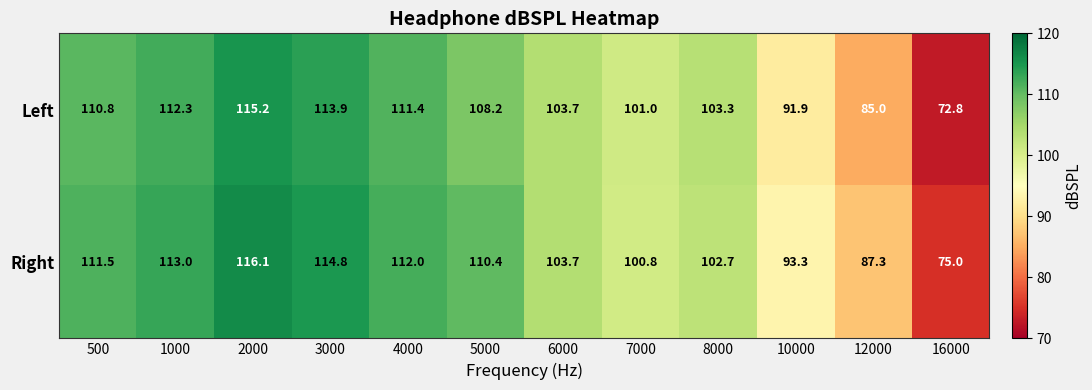

Which series has the largest range (max minus min)?

Left